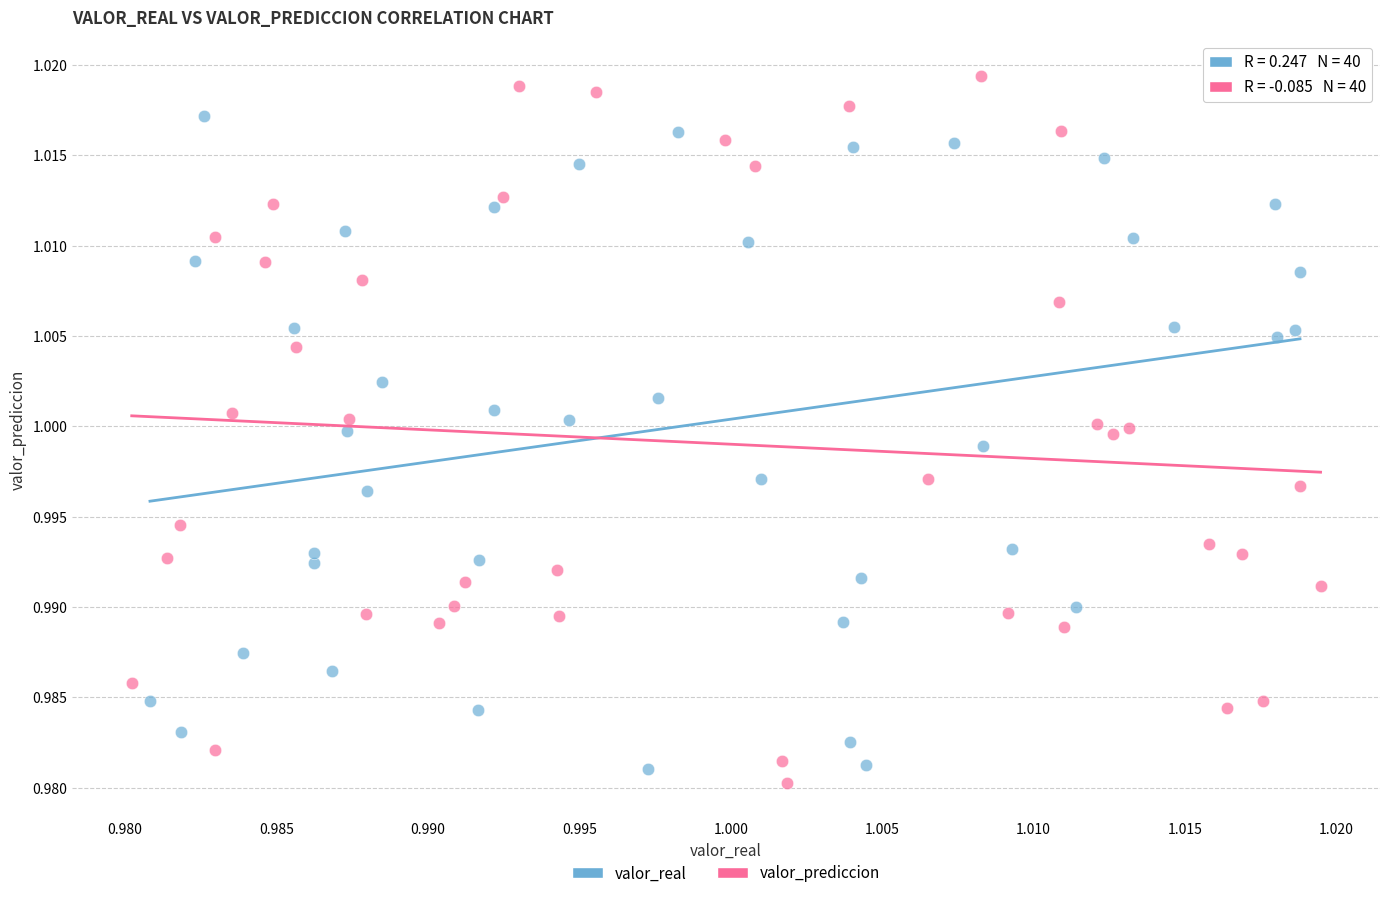

Which series has the widest spread of Y values?

valor_prediccion